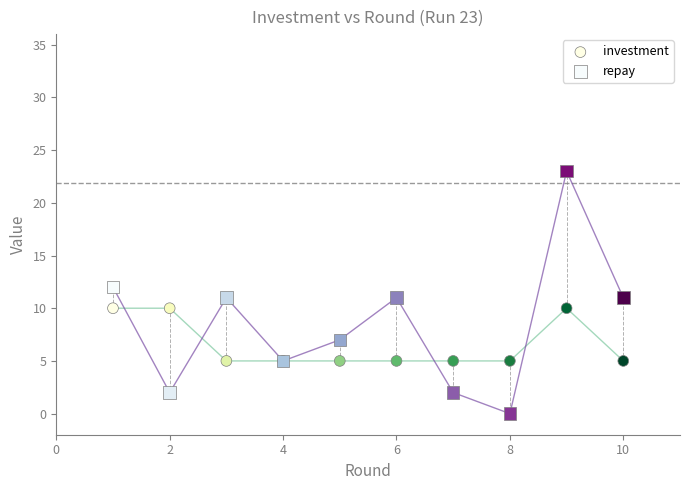

Which series reaches the minimum Y coordinate?

repay